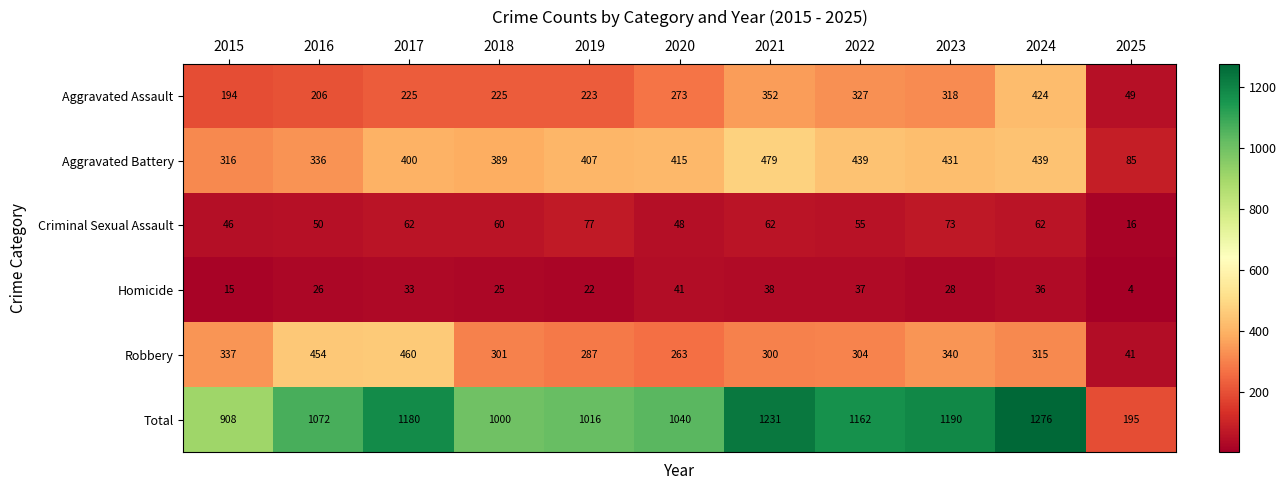

Count the number of categories in the chart.

11